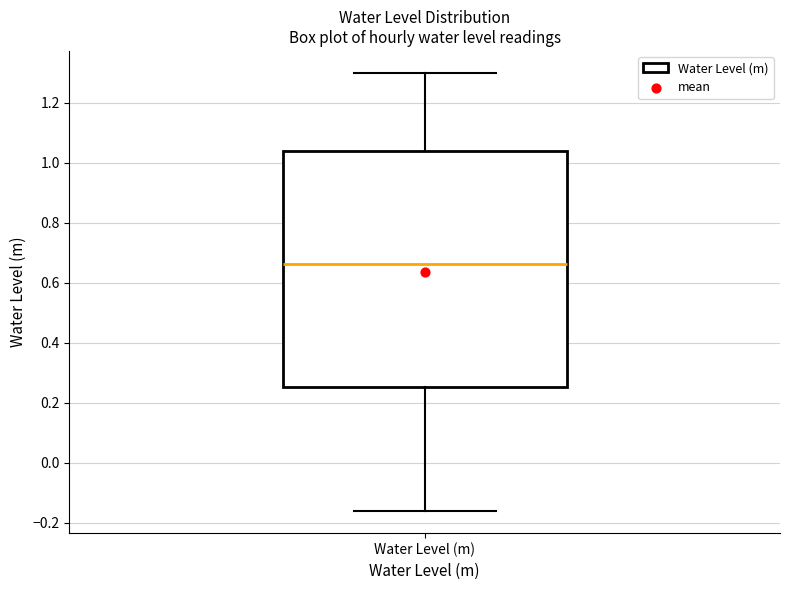

Read this box plot against the y-axis: the position of the median line, the range covered by the box, and the ends of both whiskers. The values are not printed on the chart, so give them approximately, as read against the axis.

median 0.66, box 0.26 to 1.04, whiskers -0.16 to 1.30